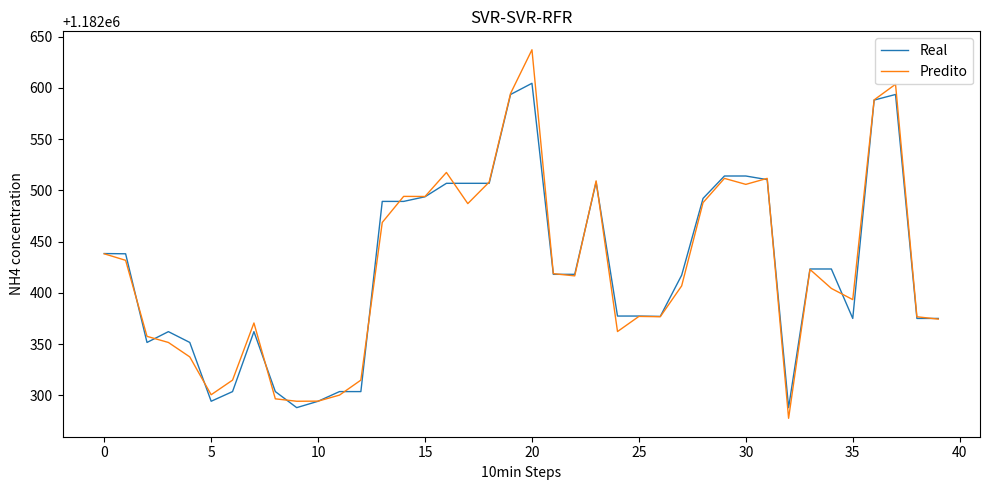

Count the number of data series in this chart.

2